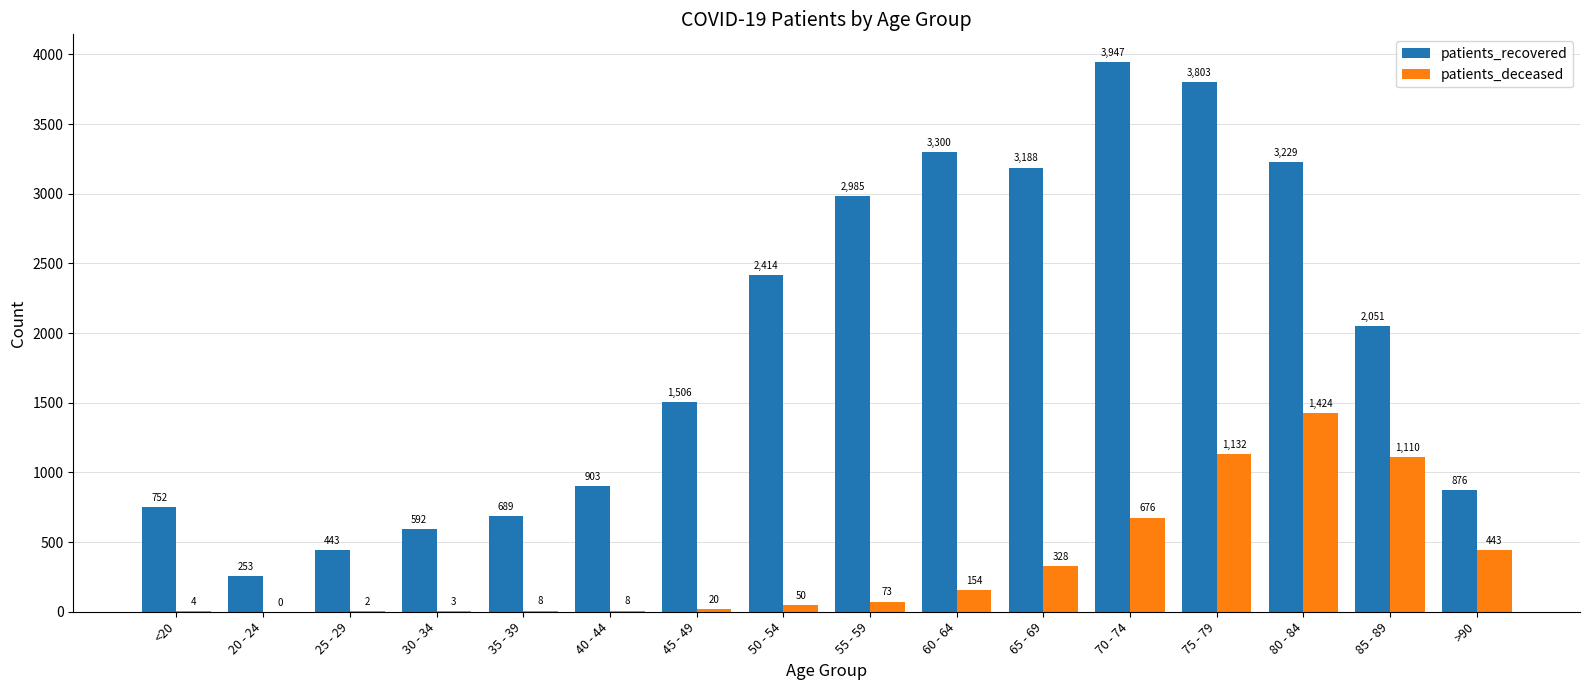

Read the patients_deceased value at 75 - 79.

1132